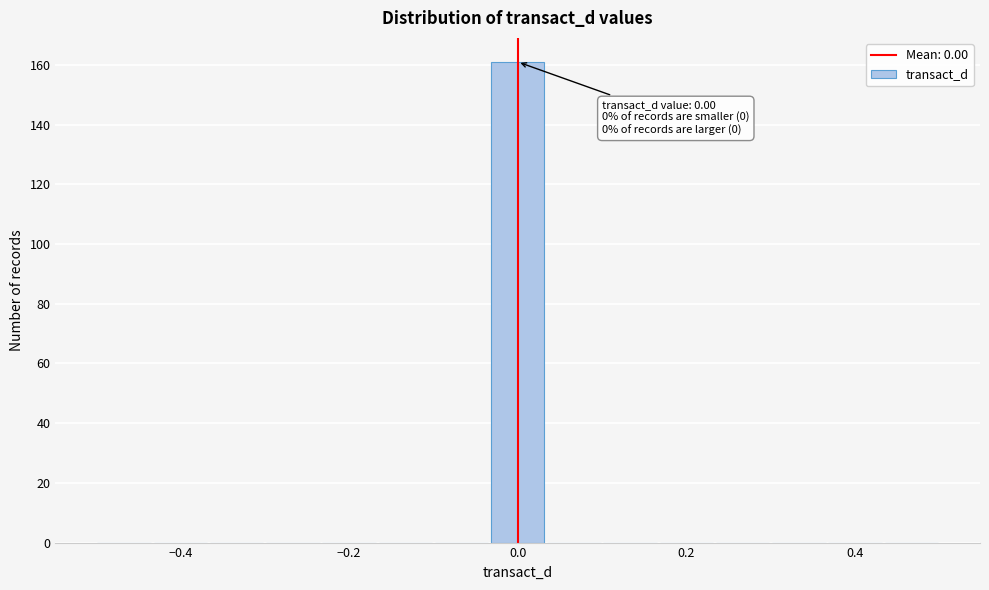

Around what value on the x-axis is the tallest bar? Give the approximate position of its centre, as read against the axis.

0.00